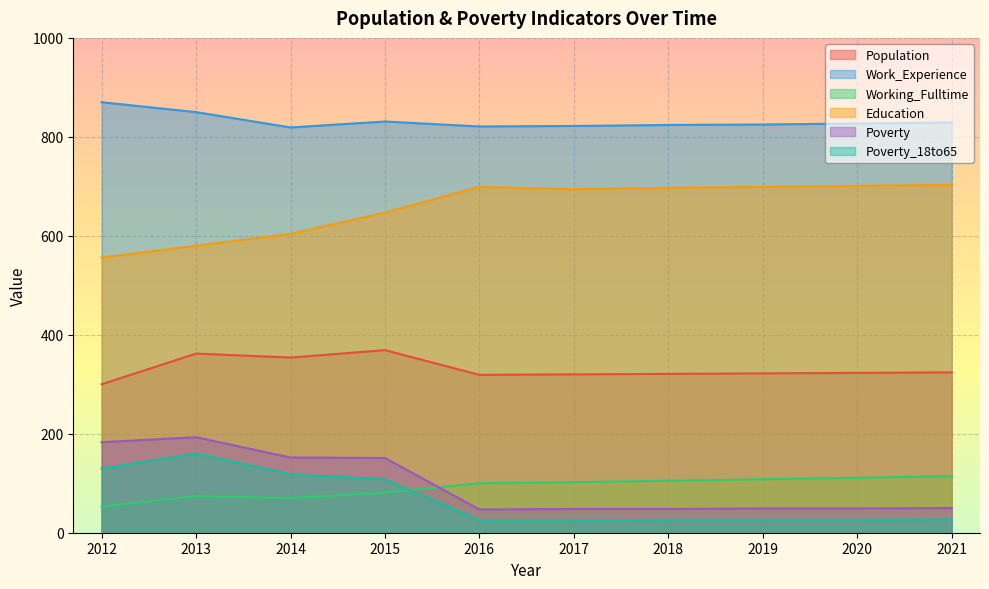

At 2012, list the series in order from smallest to largest.

Working_Fulltime, Poverty_18to65, Poverty, Population, Education, Work_Experience